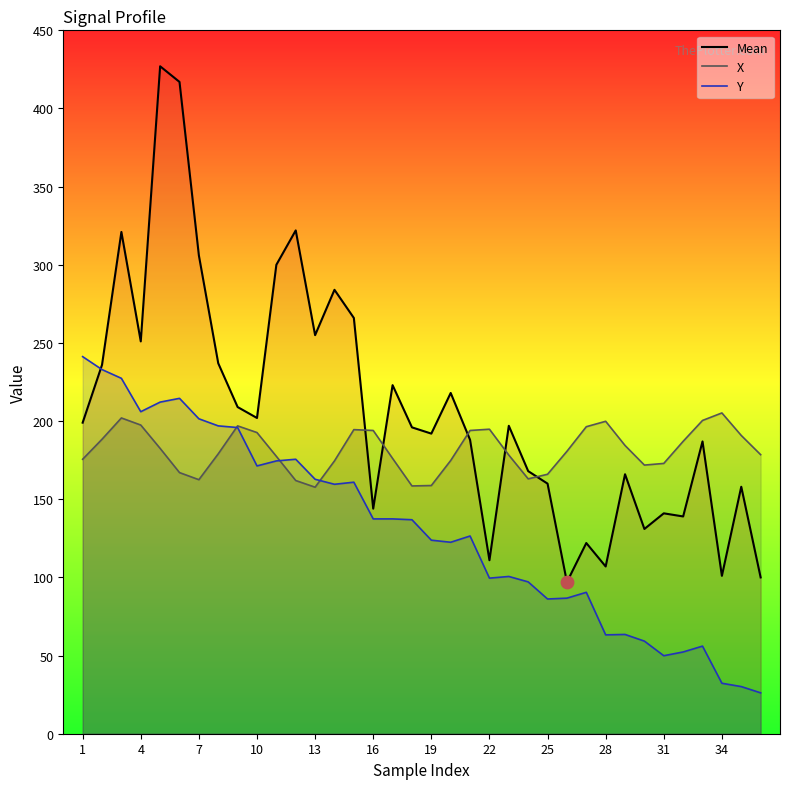

What is the total value across all series at 31?

363.8